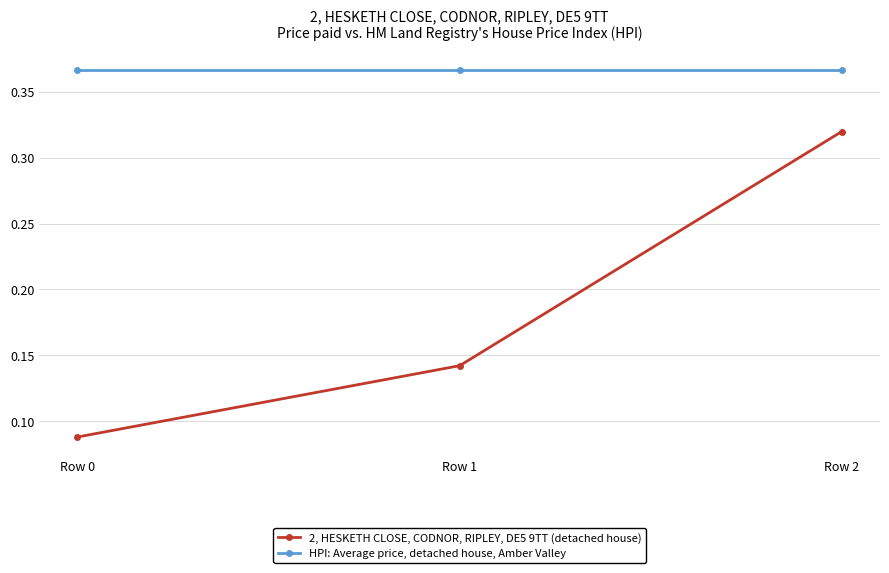

Is it true that HPI: Average price, detached house, Amber Valley equals 0.6 at Row 1?

False